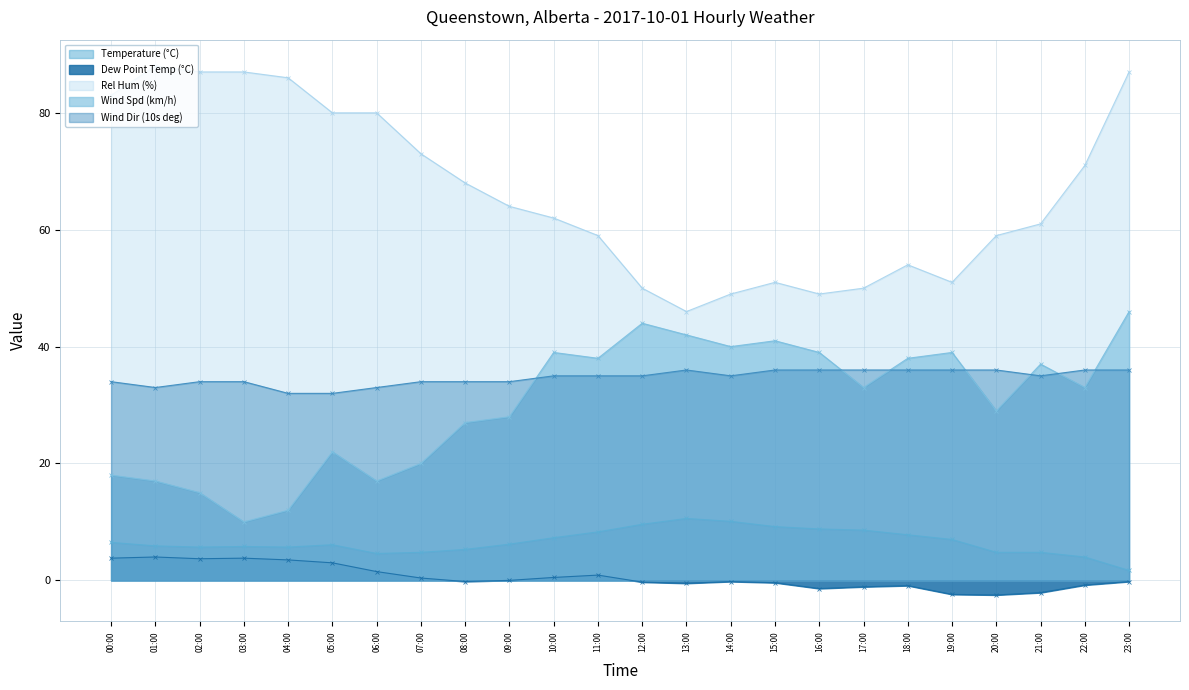

What is the sum of the Wind Spd (km/h) values at 06:00 and 07:00?

37.0